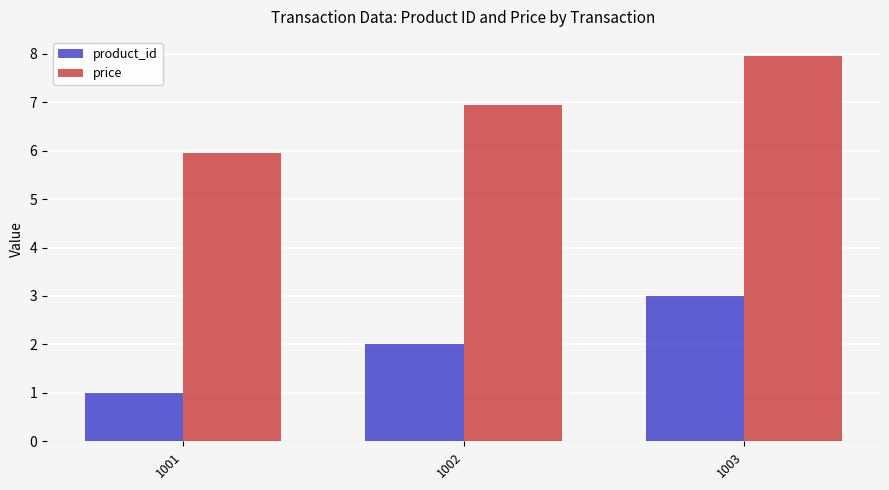

Rank the series by their average value, from highest to lowest.

price, product_id